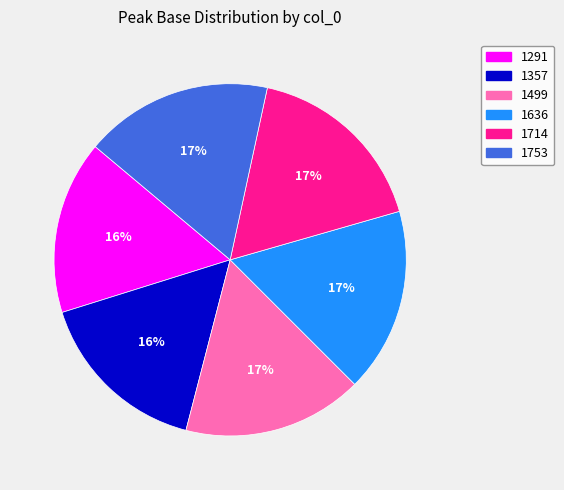

How many slices are in this pie chart?

6